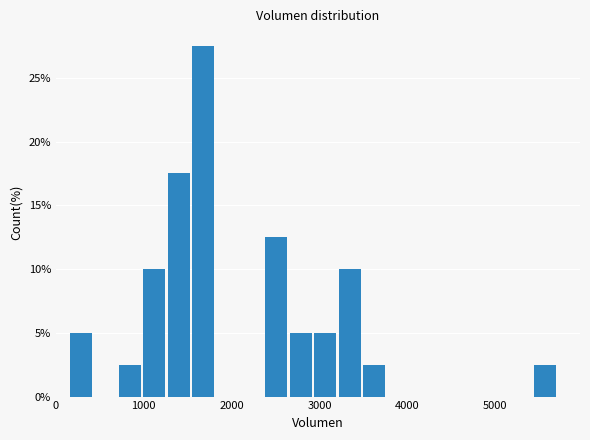

Around what value on the x-axis is the tallest bar? Give the approximate position of its centre, as read against the axis.

1700